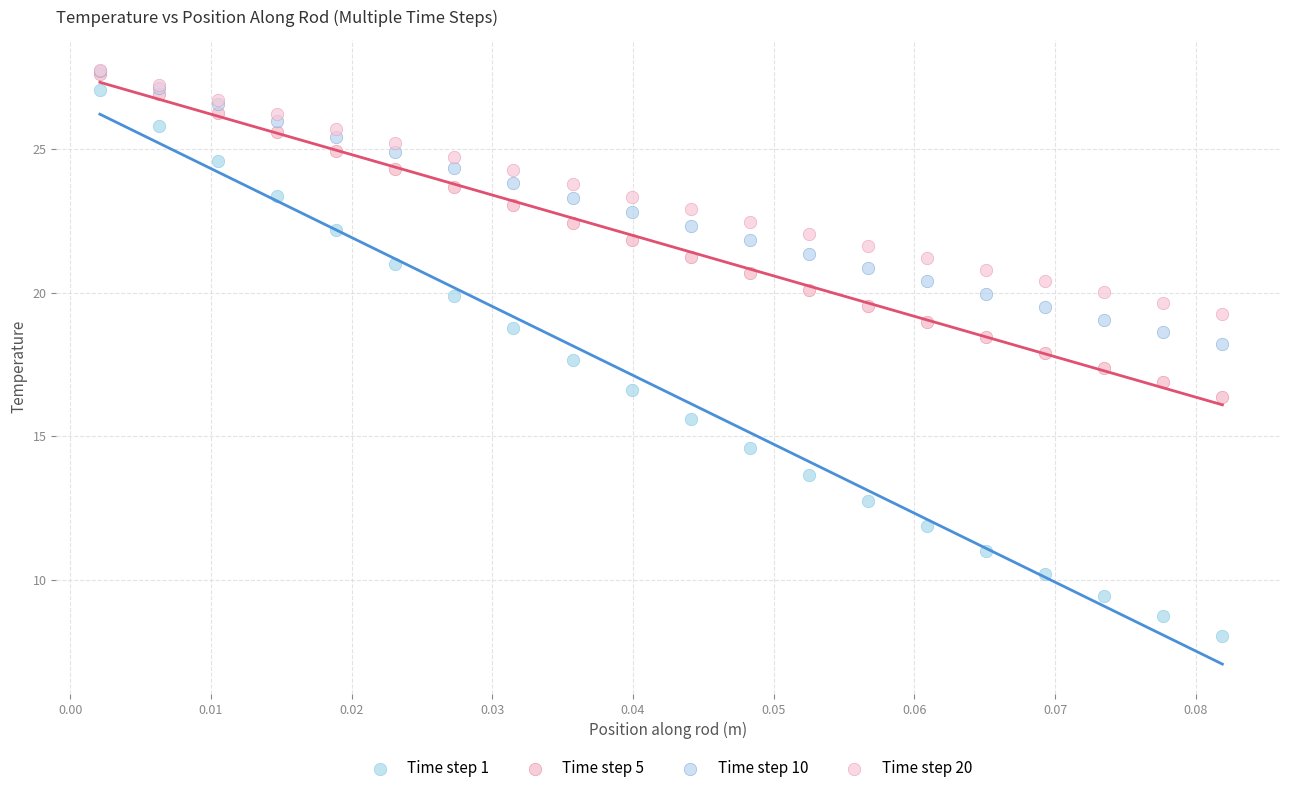

Which series has the widest spread of Y values?

Time step 1